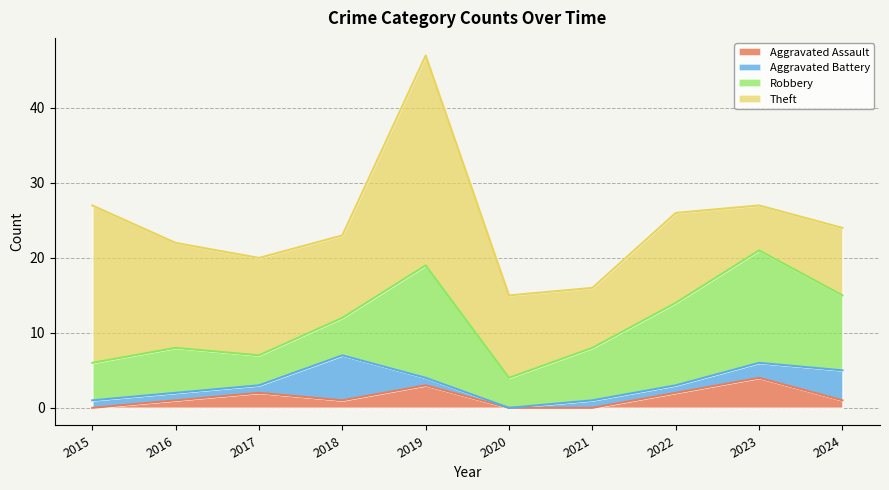

Reading right to left, extract all data points from this chart.

Aggravated Assault: 1	4	2	0	0	3	1	2	1	0
Aggravated Battery: 4	2	1	1	0	1	6	1	1	1
Robbery: 10	15	11	7	4	15	5	4	6	5
Theft: 9	6	12	8	11	28	11	13	14	21